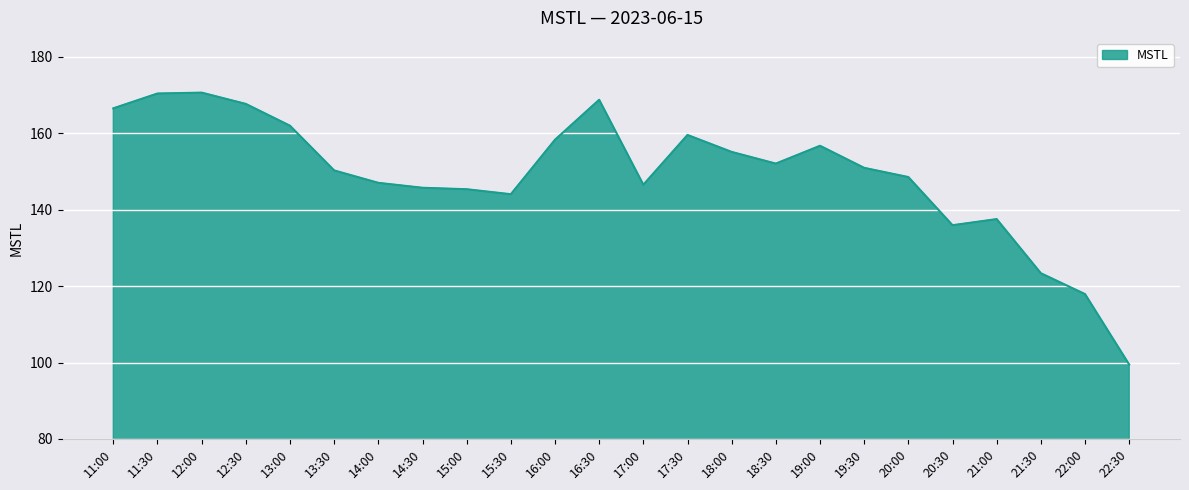

The chart shows a value of 147.0 at 14:00. True or false?

True